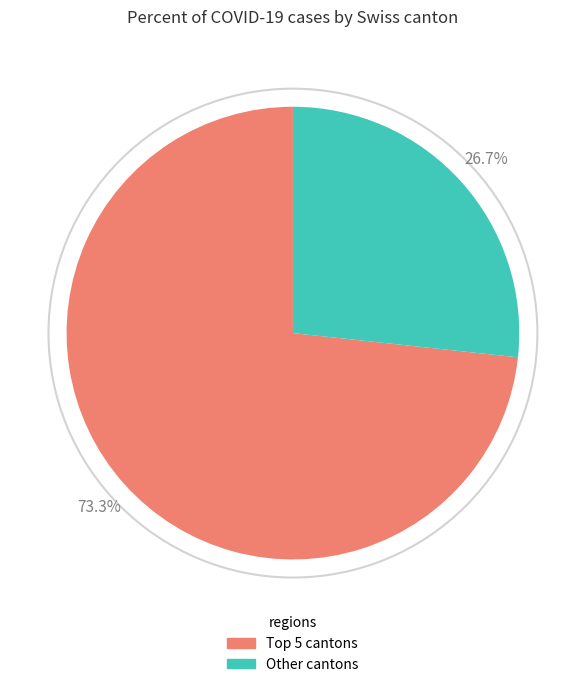

Does any single category account for the majority?

Yes